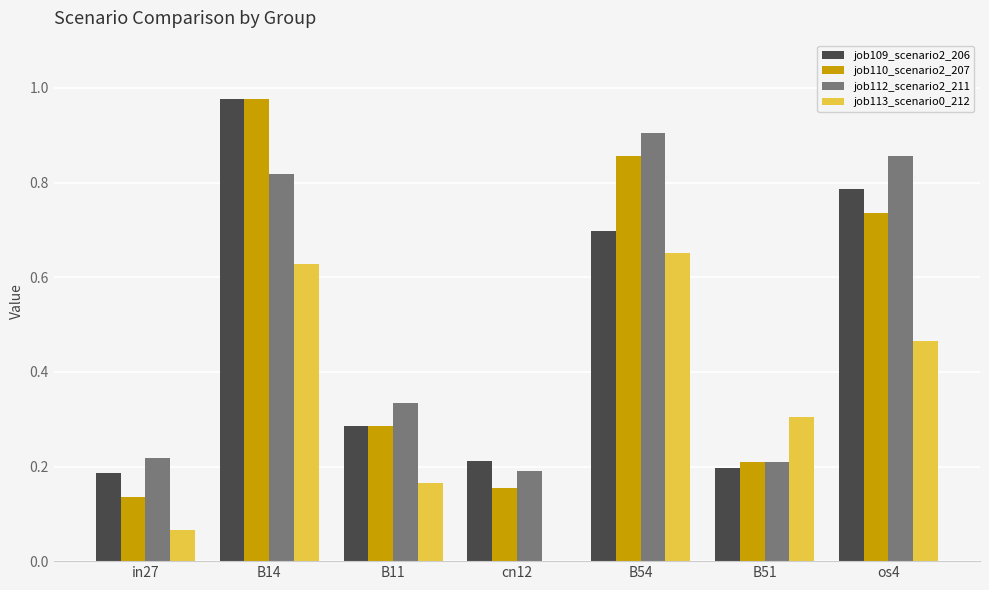

How many groups of bars are there?

7